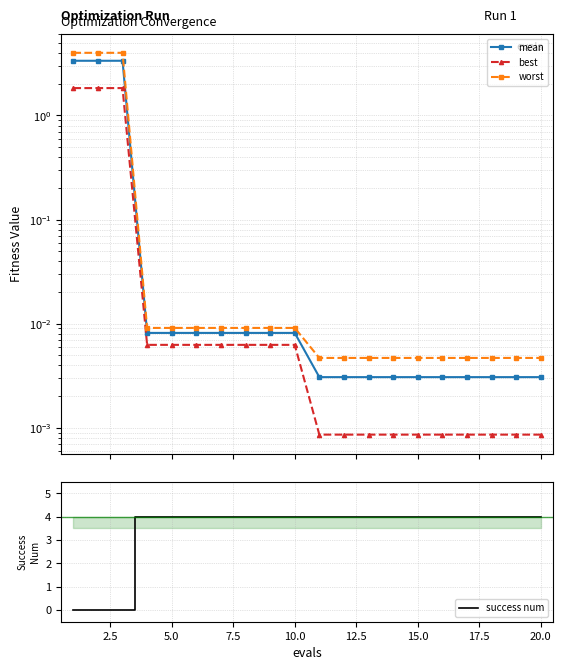

Reading left to right, transcribe all the data shown in this chart.

mean: 3.4	3.4	3.4	0.0	0.0	0.0	0.0	0.0	0.0	0.0	0.0	0.0	0.0	0.0	0.0	0.0	0.0	0.0	0.0	0.0
best: 1.8	1.8	1.8	0.0	0.0	0.0	0.0	0.0	0.0	0.0	0.0	0.0	0.0	0.0	0.0	0.0	0.0	0.0	0.0	0.0
worst: 4.0	4.0	4.0	0.0	0.0	0.0	0.0	0.0	0.0	0.0	0.0	0.0	0.0	0.0	0.0	0.0	0.0	0.0	0.0	0.0
success num: 0.0	0.0	0.0	4.0	4.0	4.0	4.0	4.0	4.0	4.0	4.0	4.0	4.0	4.0	4.0	4.0	4.0	4.0	4.0	4.0